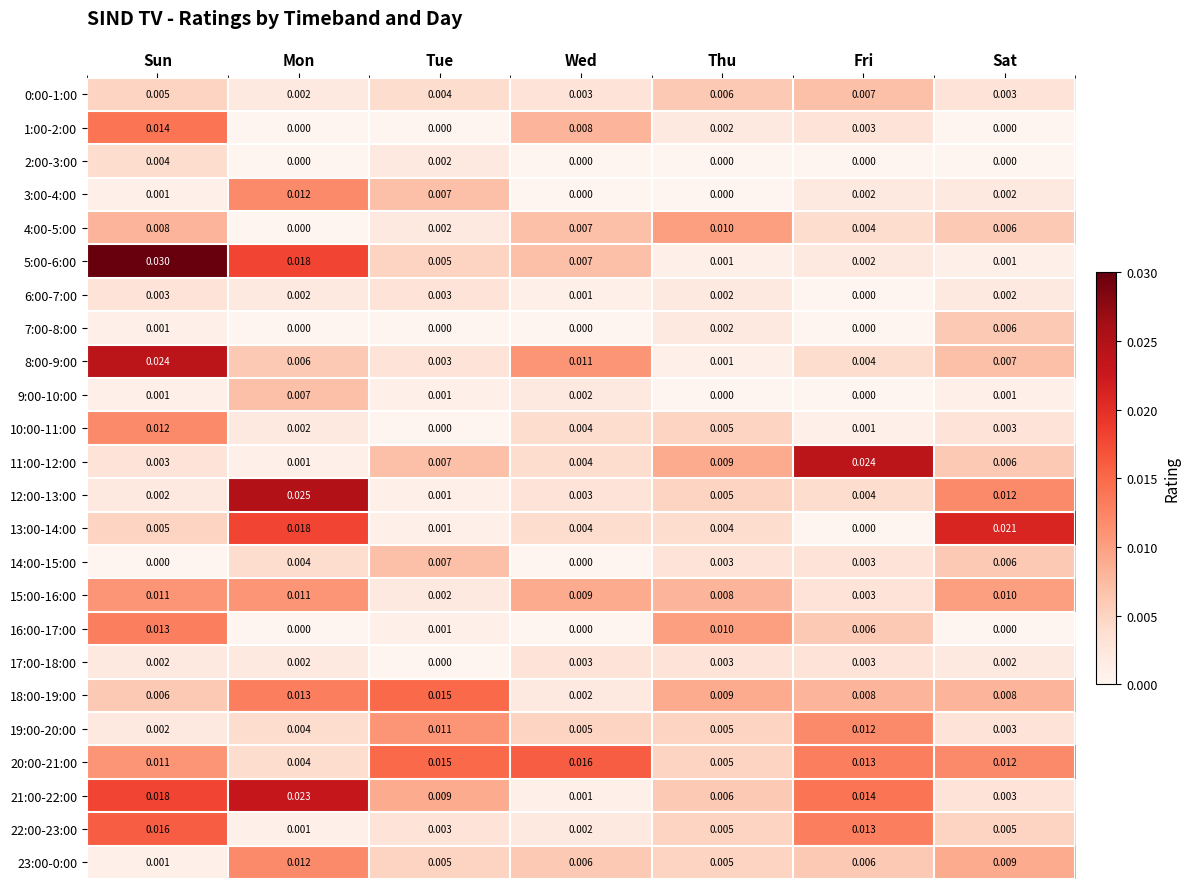

What is the total value across all series at Mon?

0.2